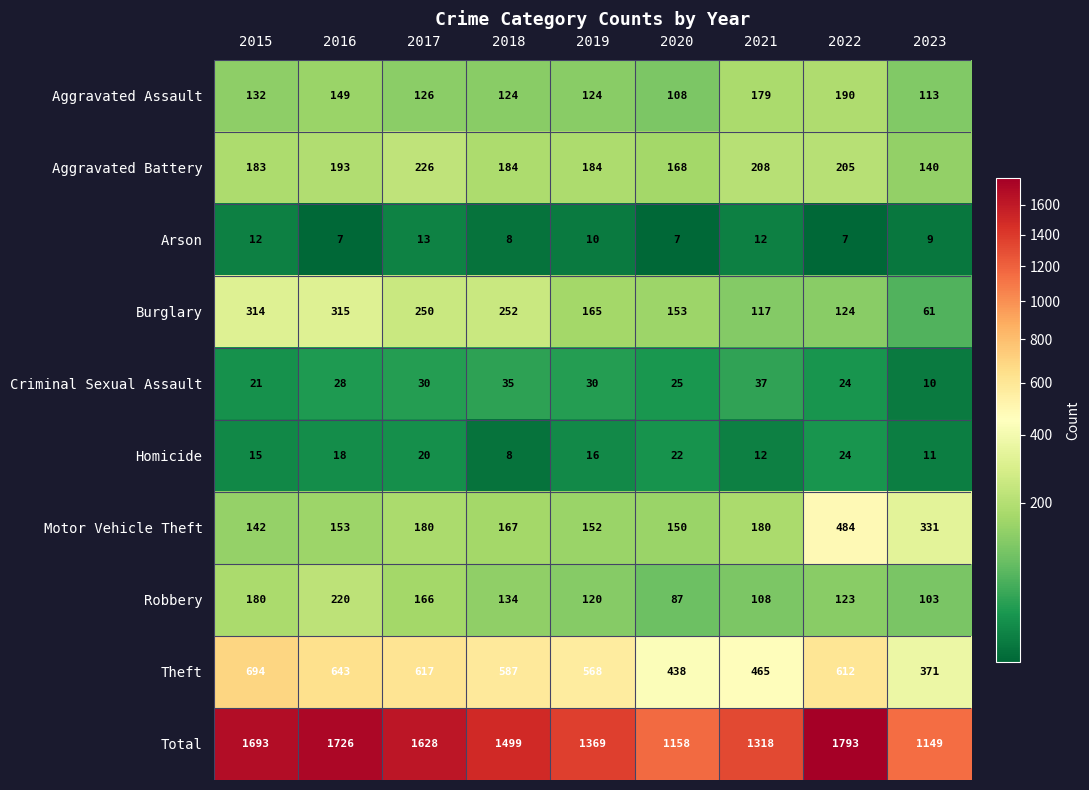

How many distinct data groups are displayed?

10